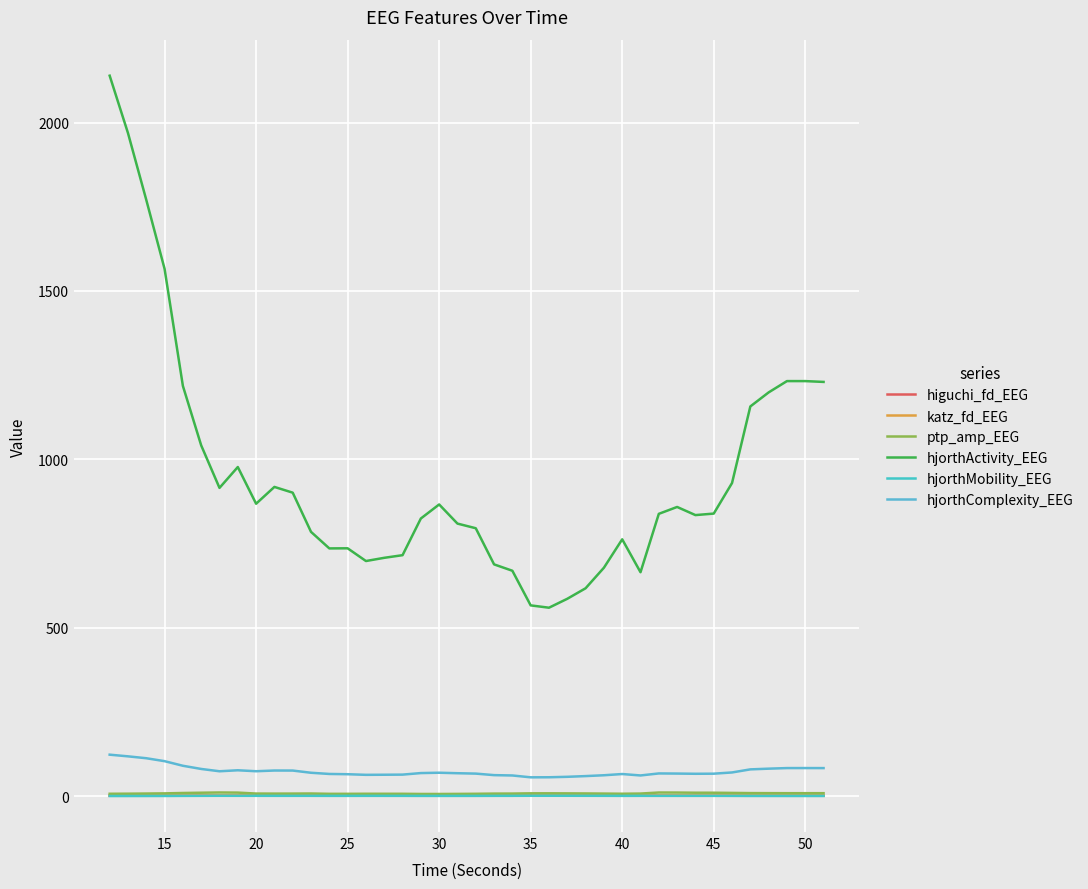

How many lines are shown in the chart?

6